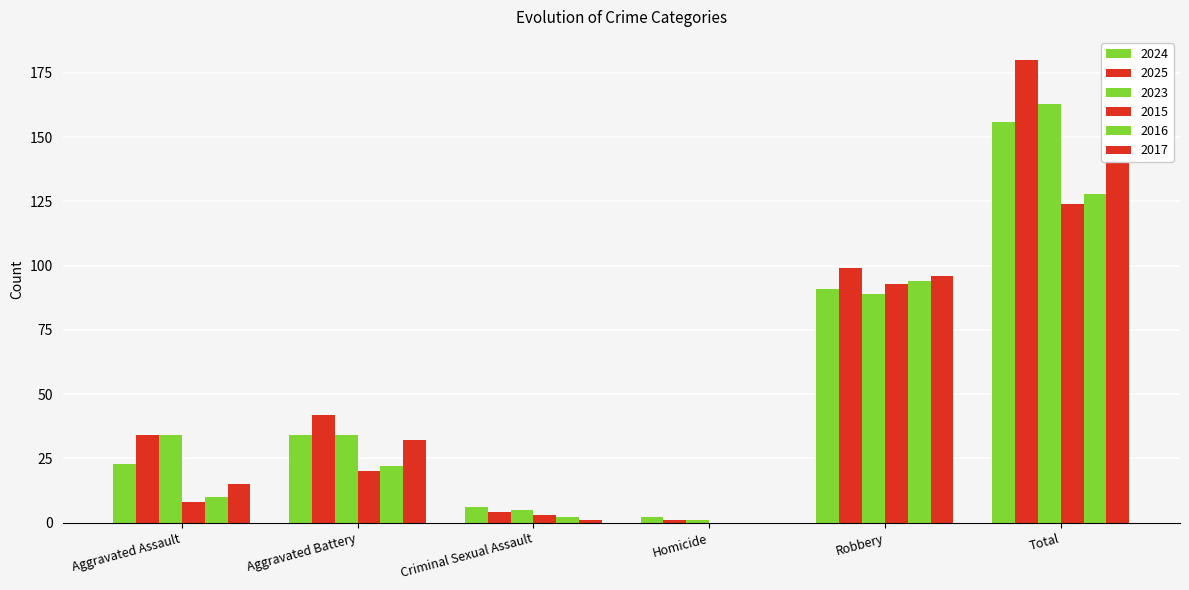

Count the number of categories in the chart.

6